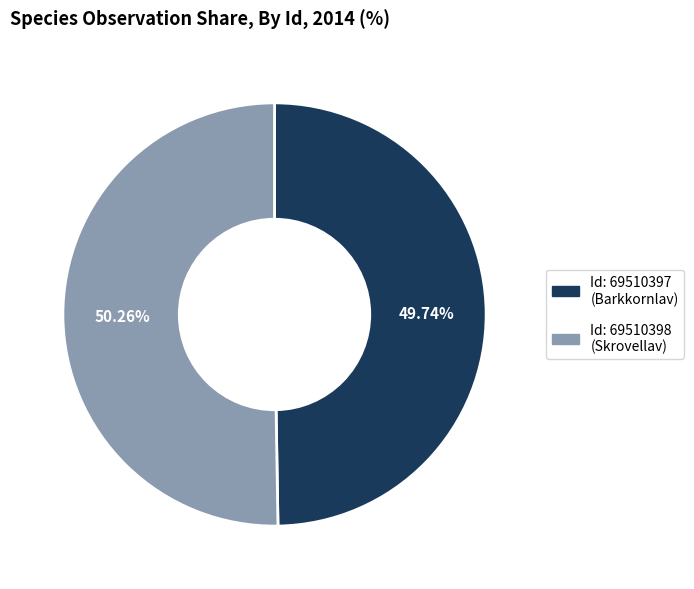

How many segments does this pie chart have?

2